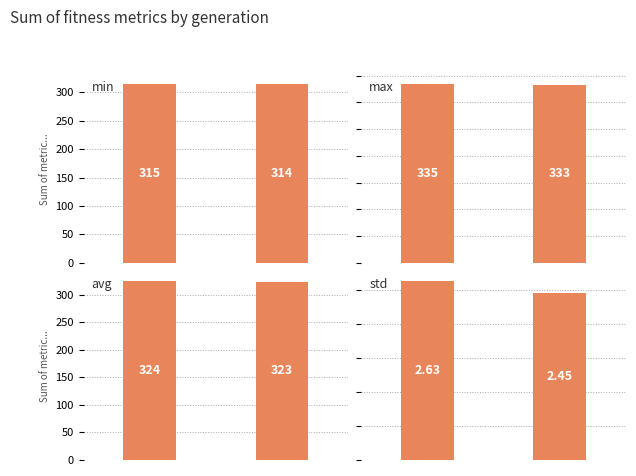

What is the average value of the avg series?

323.6